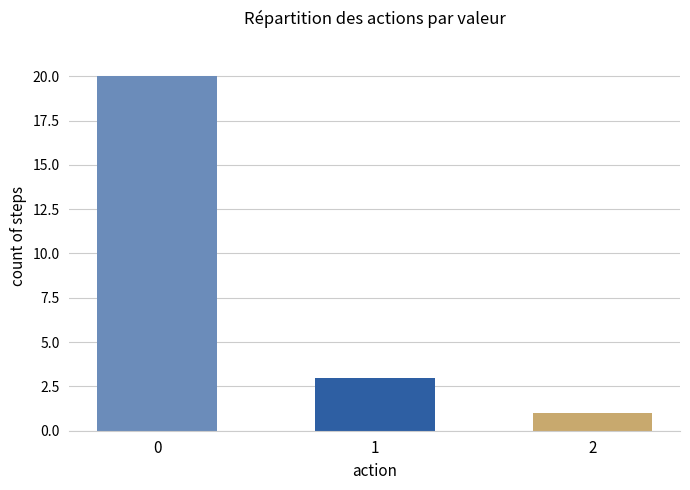

What is the difference between the maximum and minimum values?

19